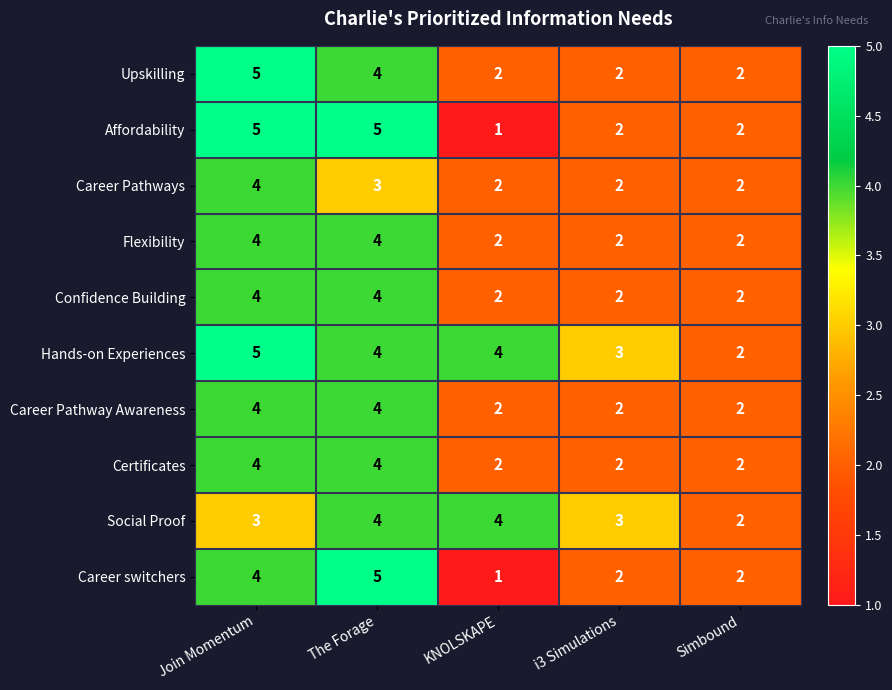

What is the difference between the highest and lowest values at KNOLSKAPE?

3